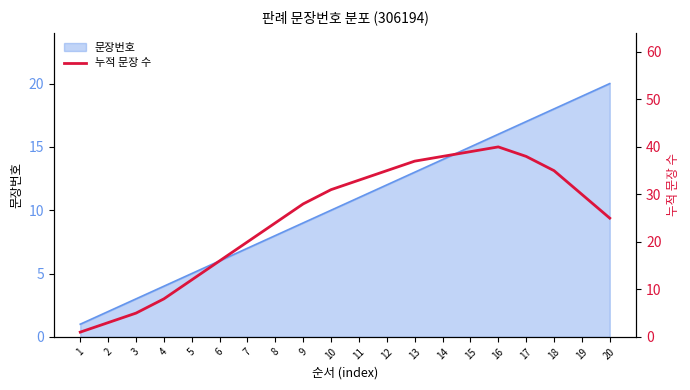

What is the greatest value displayed?

40